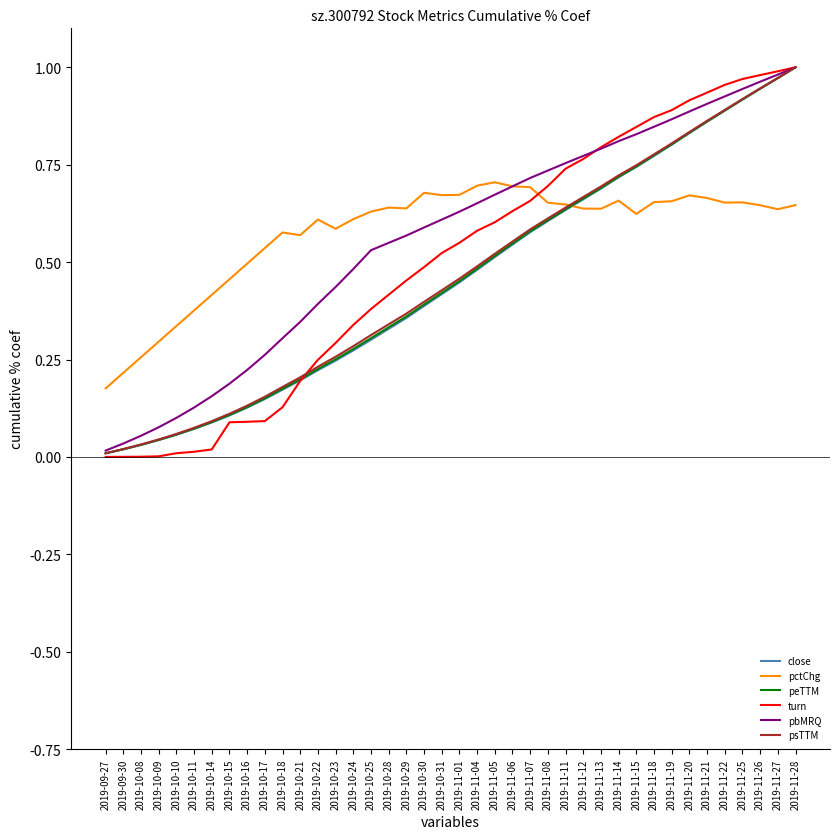

Which series has the largest range (max minus min)?

turn